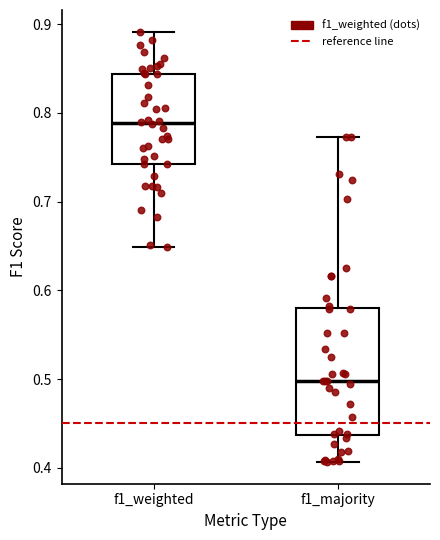

Reading left to right, transcribe this box plot: for each box, give where its median line is, the range the box spans, and where its two whiskers end, as read against the y-axis. The values are not printed on the chart, so give them approximately, as read against the axis.

f1_weighted: median 0.79, box 0.74 to 0.84, whiskers 0.65 to 0.89
f1_majority: median 0.50, box 0.44 to 0.58, whiskers 0.41 to 0.77